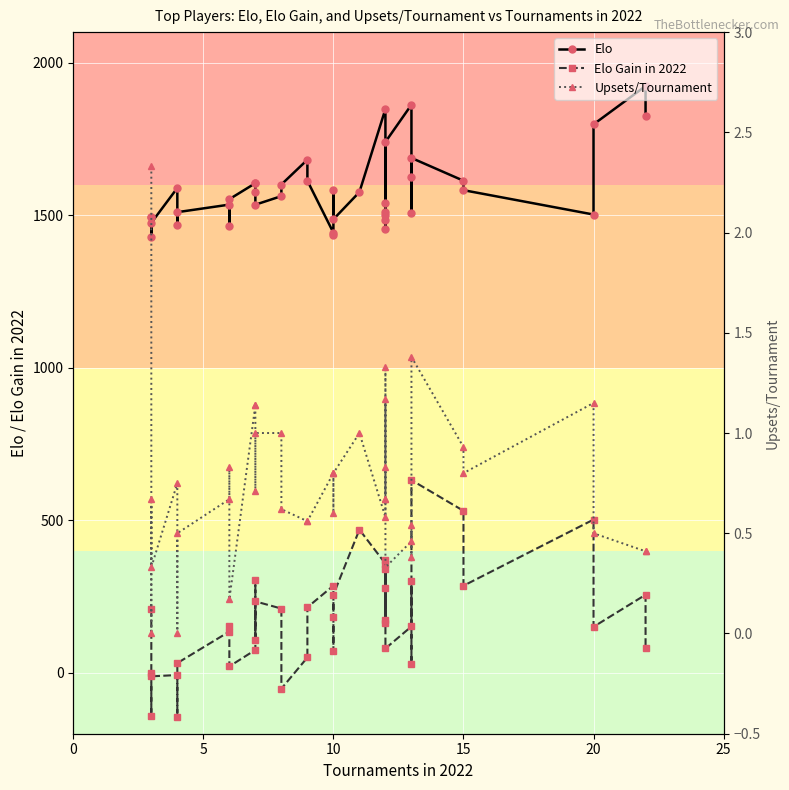

Which series has the widest spread of values?

Elo Gain in 2022